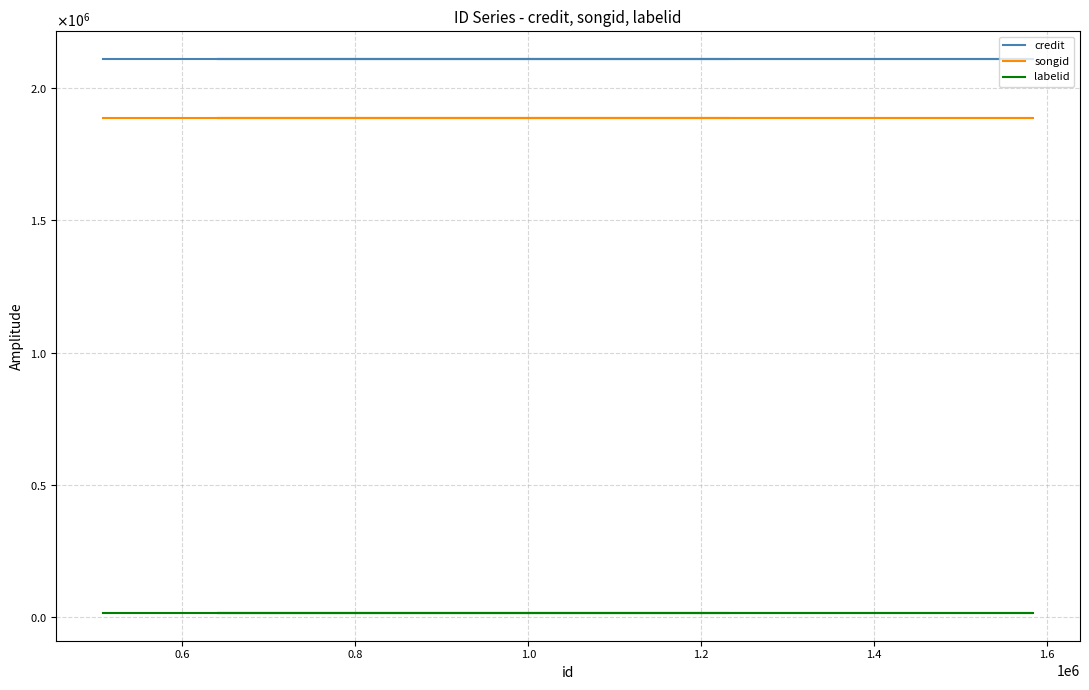

True or false: labelid and songid cross at least once.

False